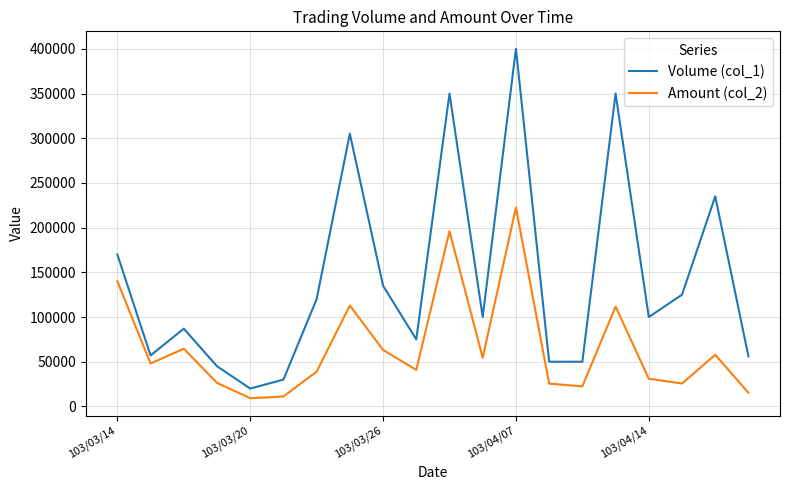

True or false: Volume (col_1) and Amount (col_2) cross at least once.

False